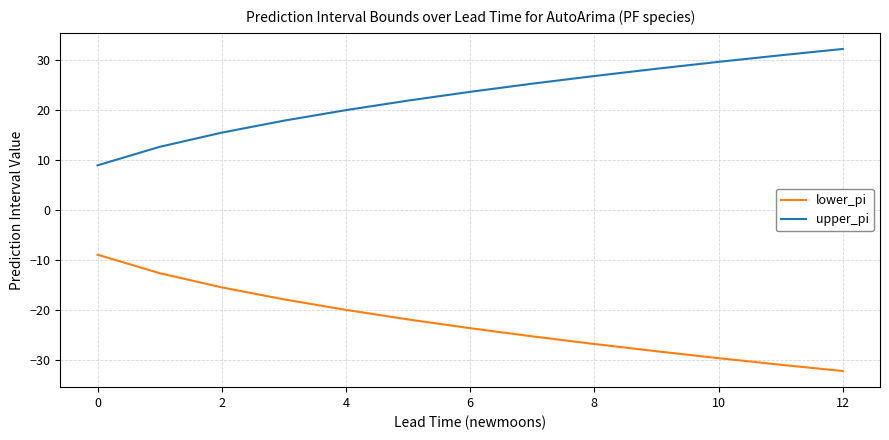

True or false: upper_pi and lower_pi cross at least once.

False